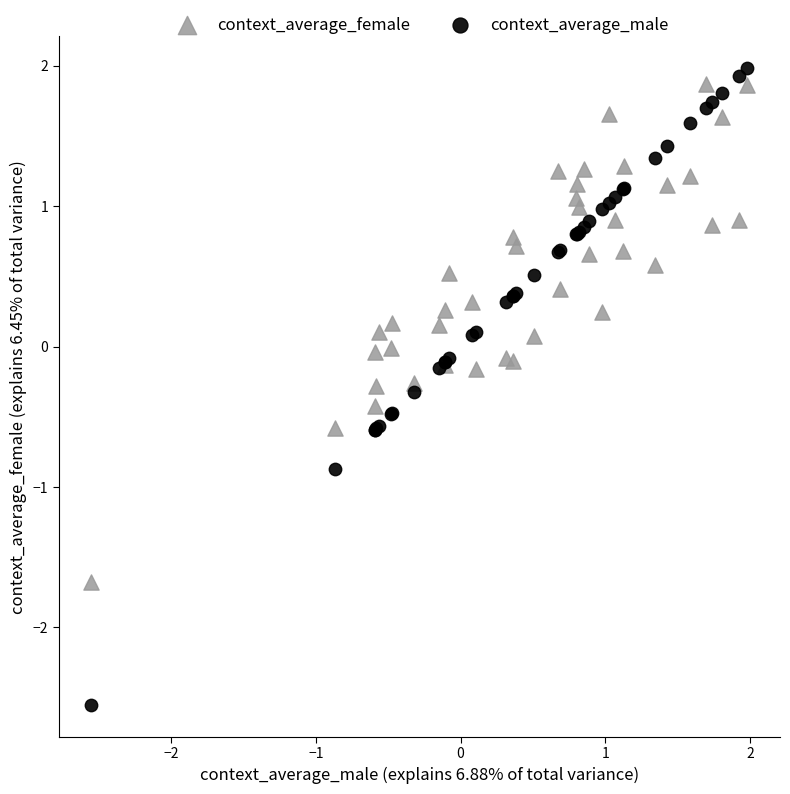

Which series has the largest Y range (max minus min)?

context_average_male